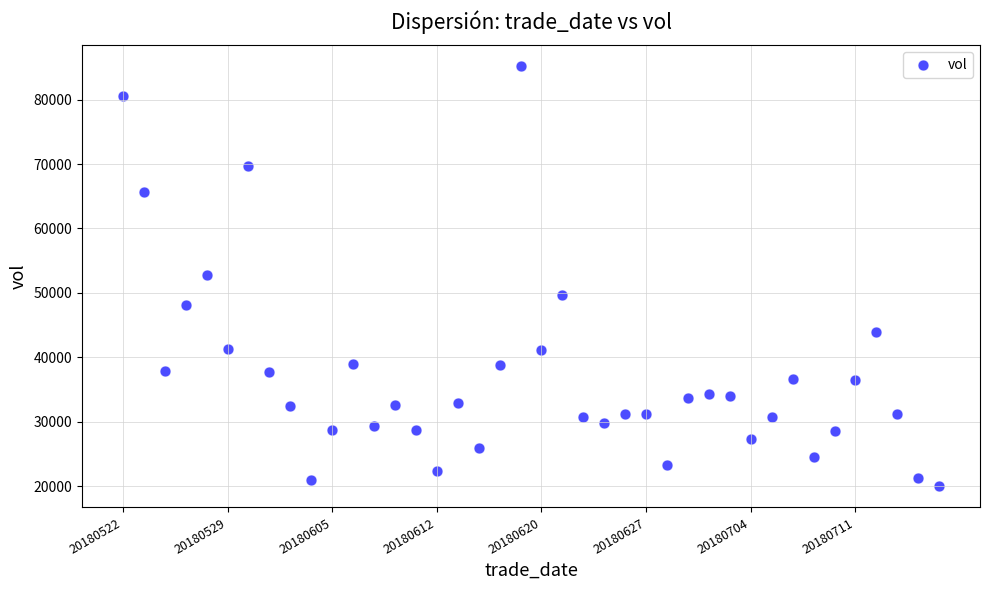

What is the range of Y values (max minus min)?

65205.8